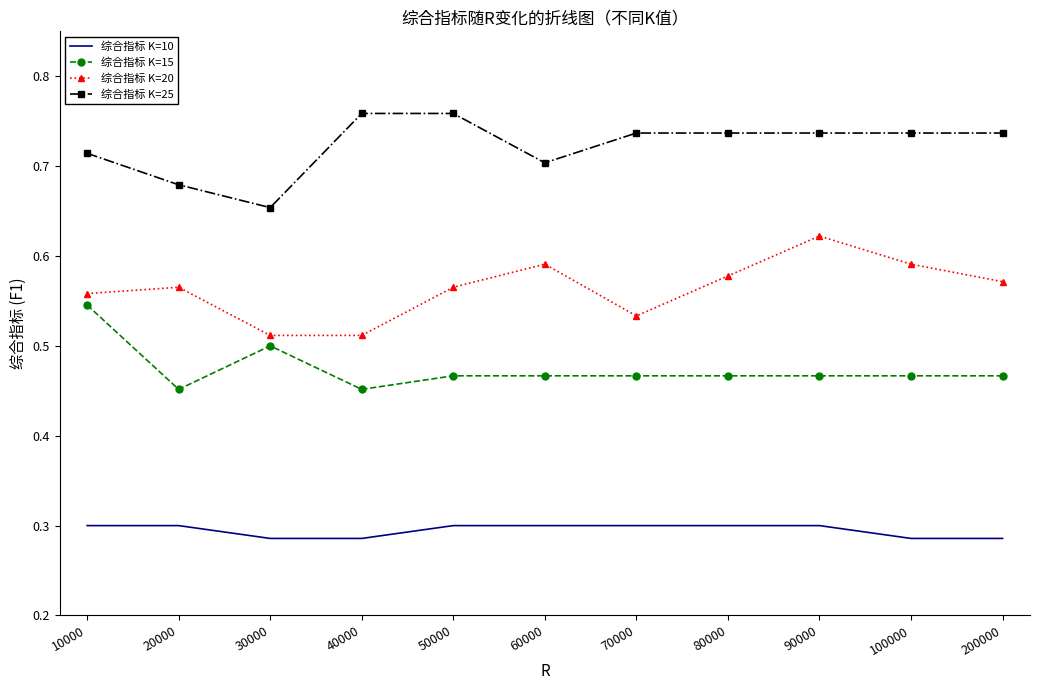

Is the value of 综合指标 K=20 at 90000 greater than the value of 综合指标 K=25 at 20000?

No